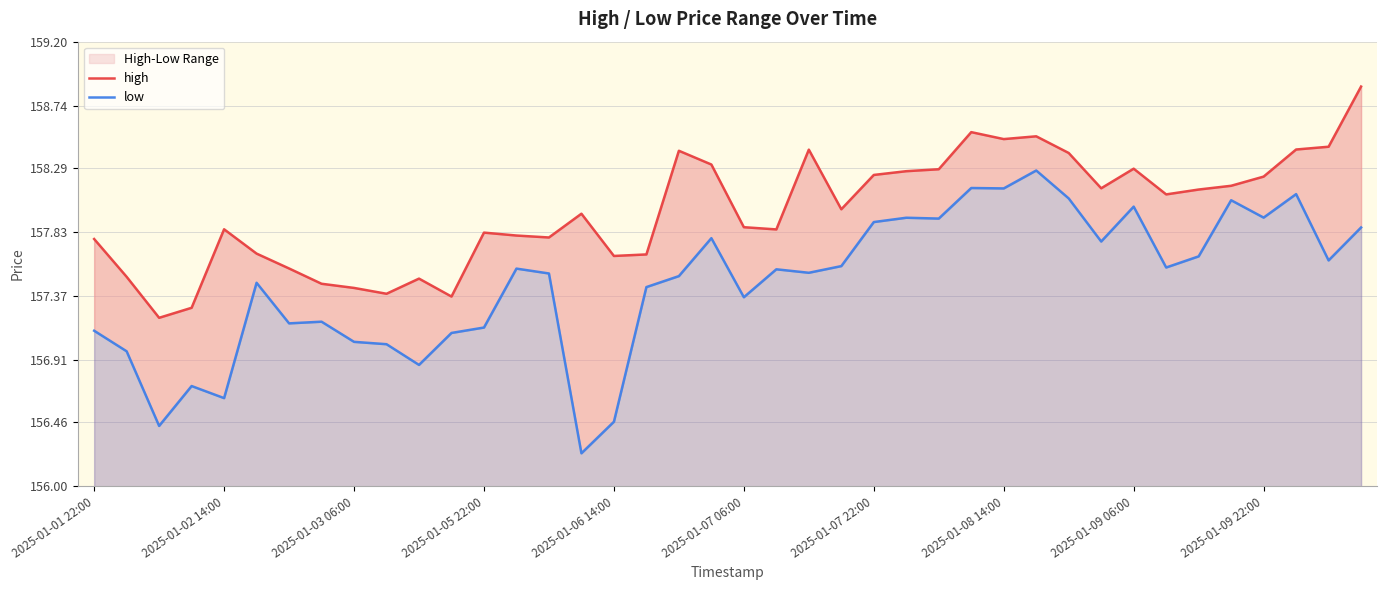

How many data points does each series have?

40